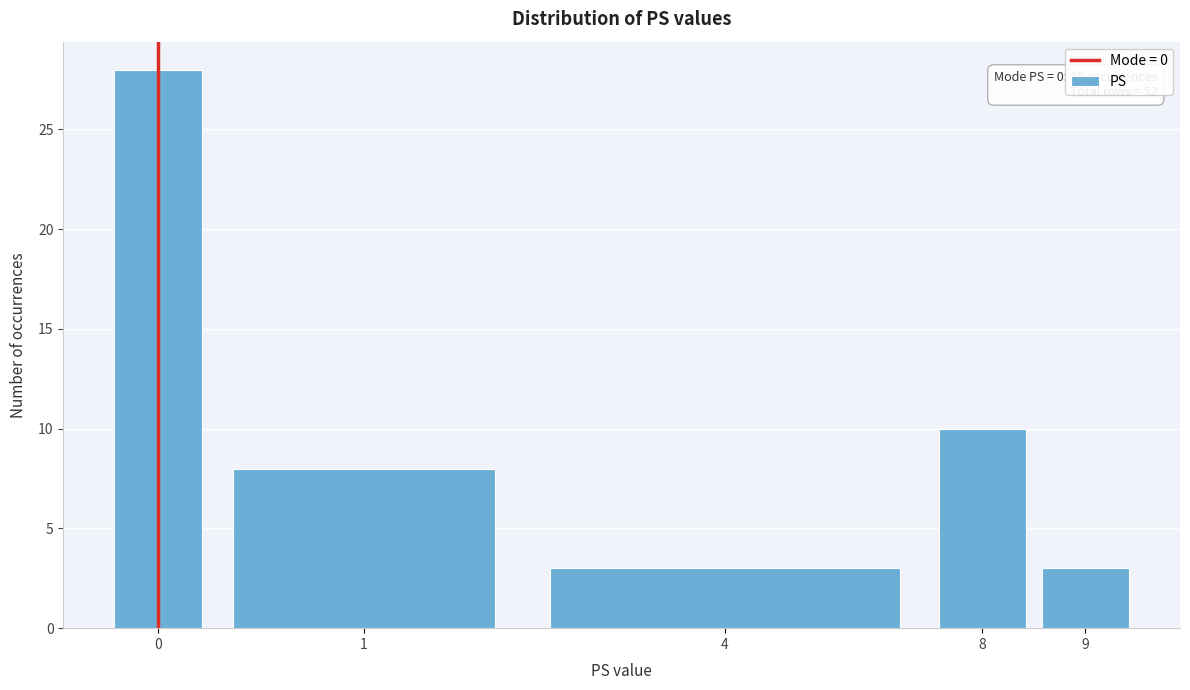

Reading right to left, extract all data points from this chart.

9=3	8=10	4=3	1=8	0=28